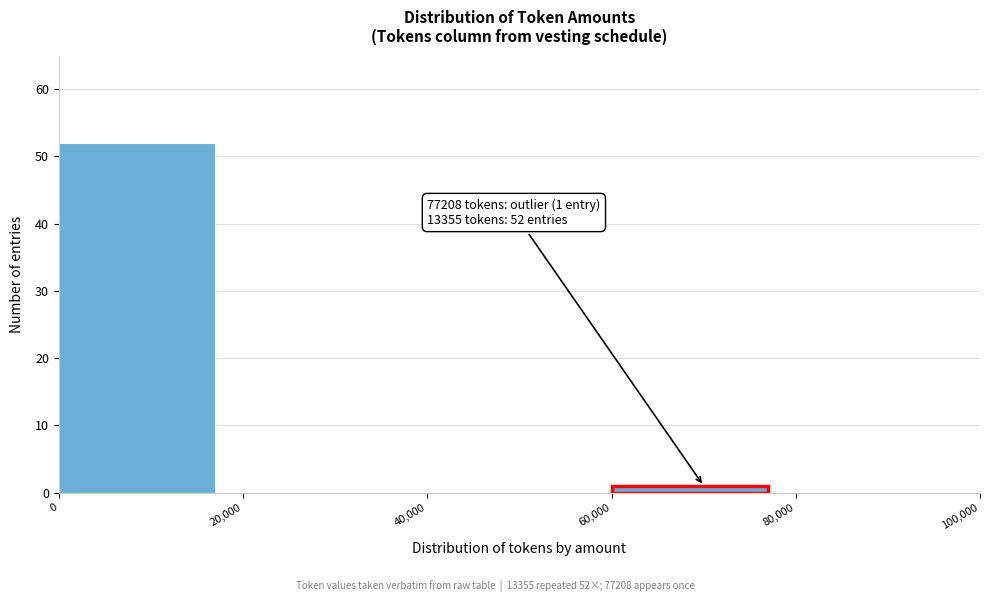

Over which range of the x-axis is the bar tallest?

0 to 20,000